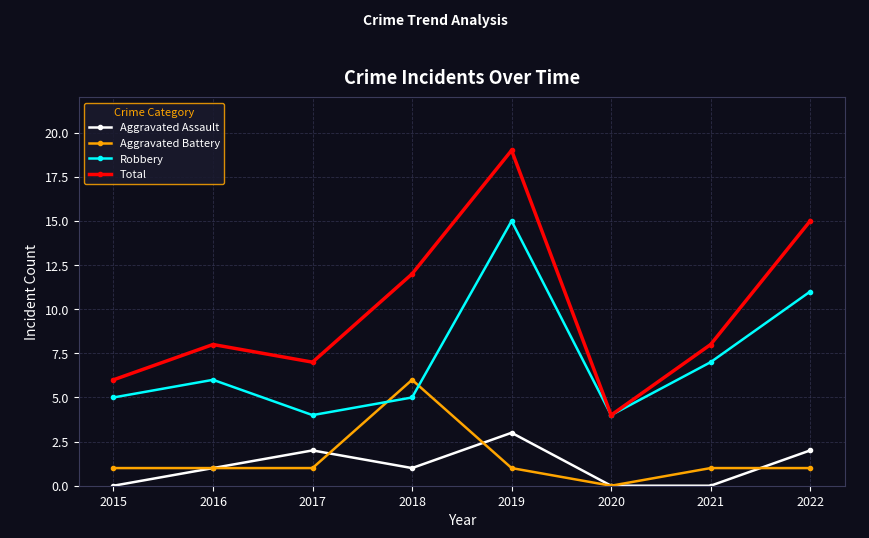

At which category is the sum across all series the highest?

2019